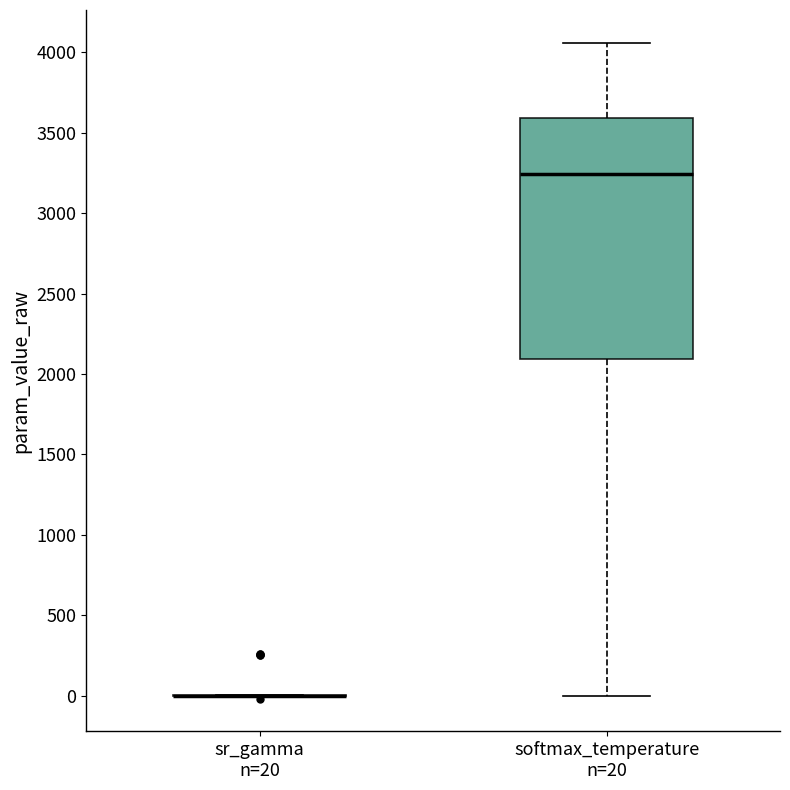

Reading left to right, transcribe this box plot: for each box, give where its median line is, the range the box spans, and where its two whiskers end, as read against the y-axis. The values are not printed on the chart, so give them approximately, as read against the axis.

sr_gamma n=20: box collapsed to a line at 0, whiskers 0 to 0
softmax_temperature n=20: median 3250, box 2100 to 3600, whiskers 0 to 4050